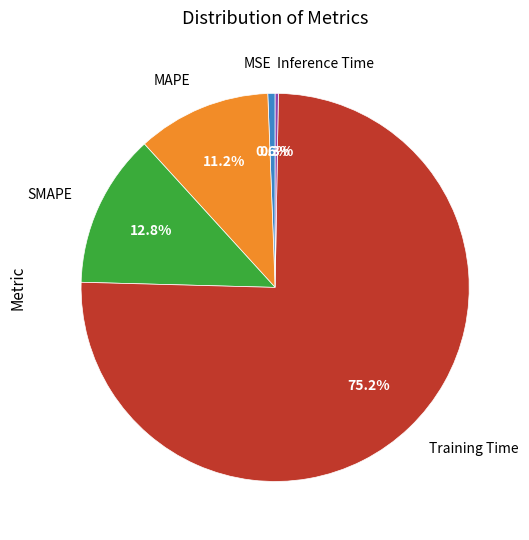

Does any single category account for the majority?

Yes